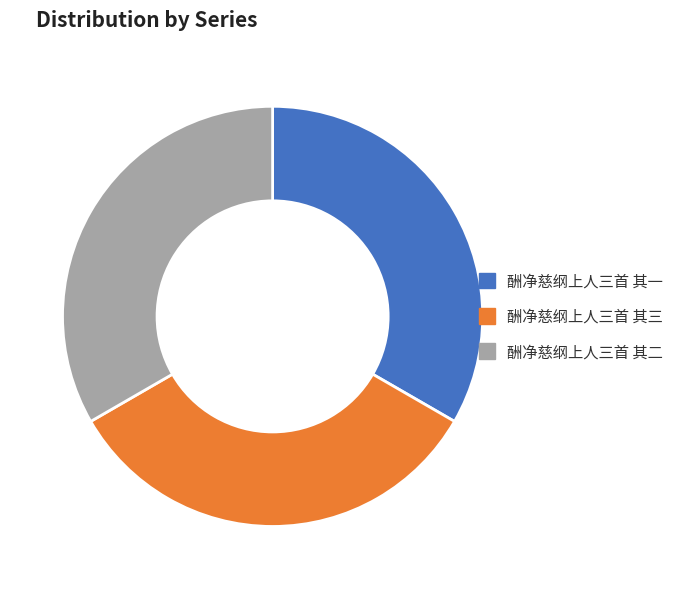

The 酬净慈纲上人三首 其二 slice represents 40% of the pie. True or false?

False